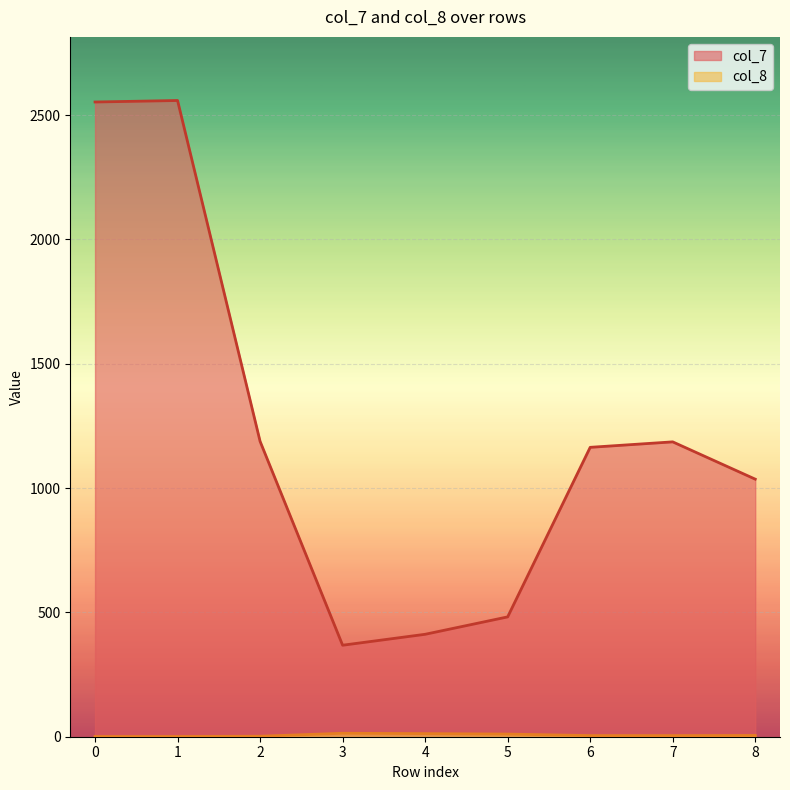

Reading right to left, list all the values displayed in this chart.

col_7: 1036.0	1186.0	1164.0	482.0	412.0	368.0	1188.0	2559.0	2553.0
col_8: 5.1	4.5	4.5	10.6	12.4	13.9	1.9	0.9	0.9